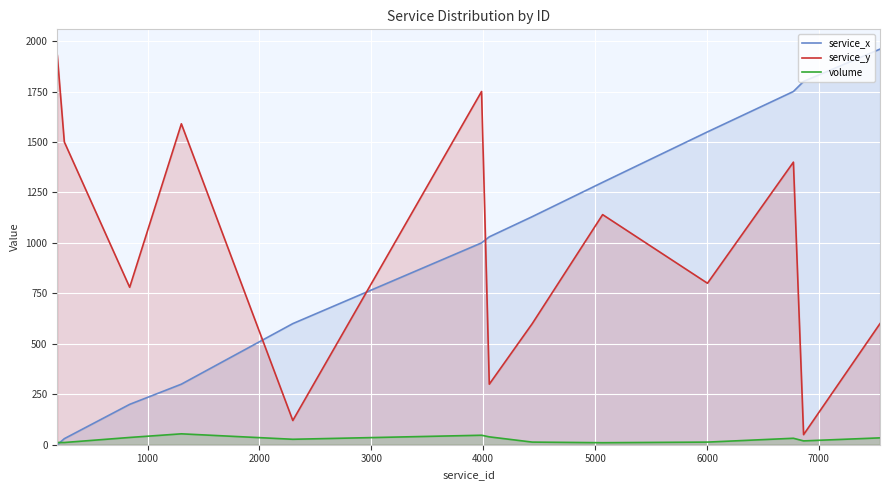

How many times do service_y and service_x cross each other?

3